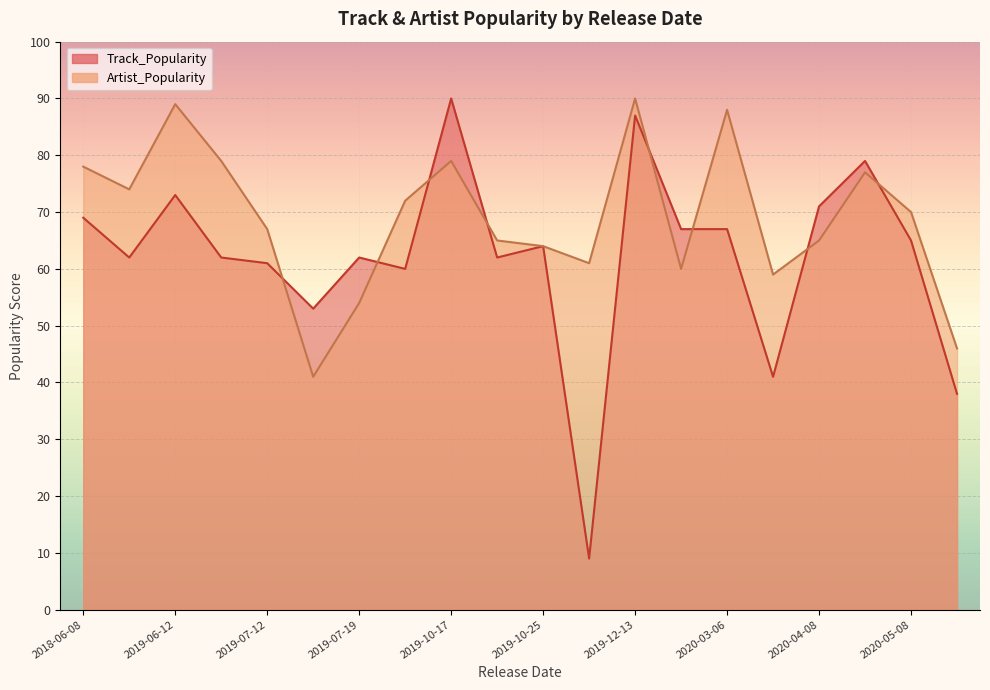

What is the difference between the Artist_Popularity values at 2018-06-08 and 2019-07-19?

24